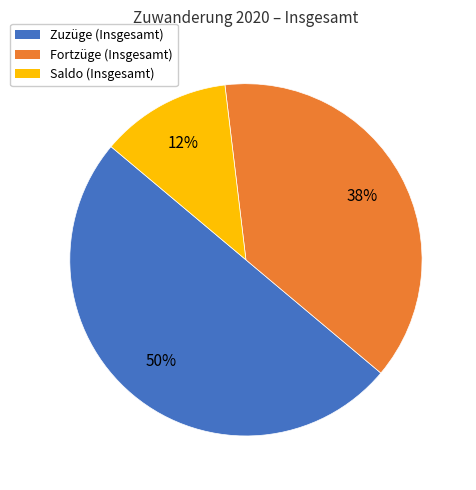

Which slice is the largest?

Zuzüge